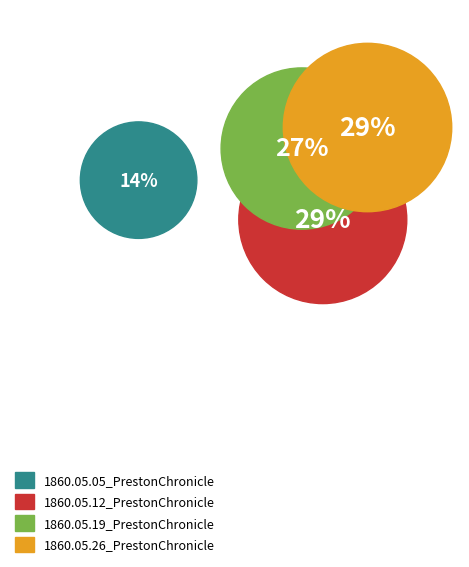

To the nearest percent, what is the difference between the largest and smallest slice percentages?

15%